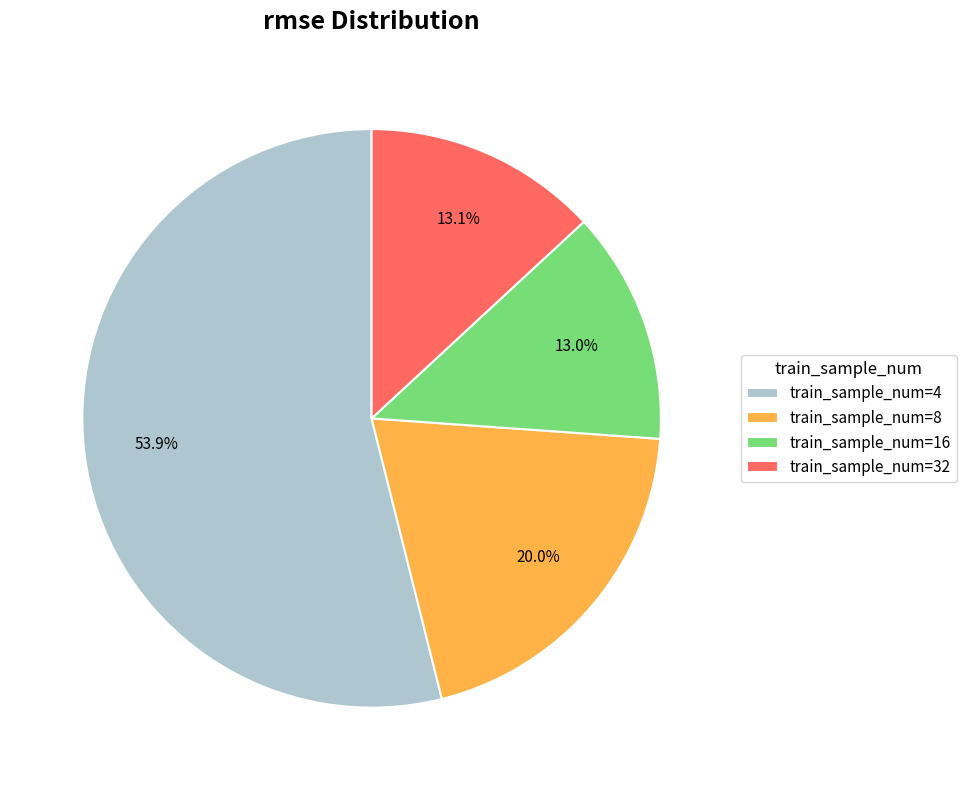

What is the ratio of the value at train_sample_num=4 to the value at train_sample_num=32?

4.1